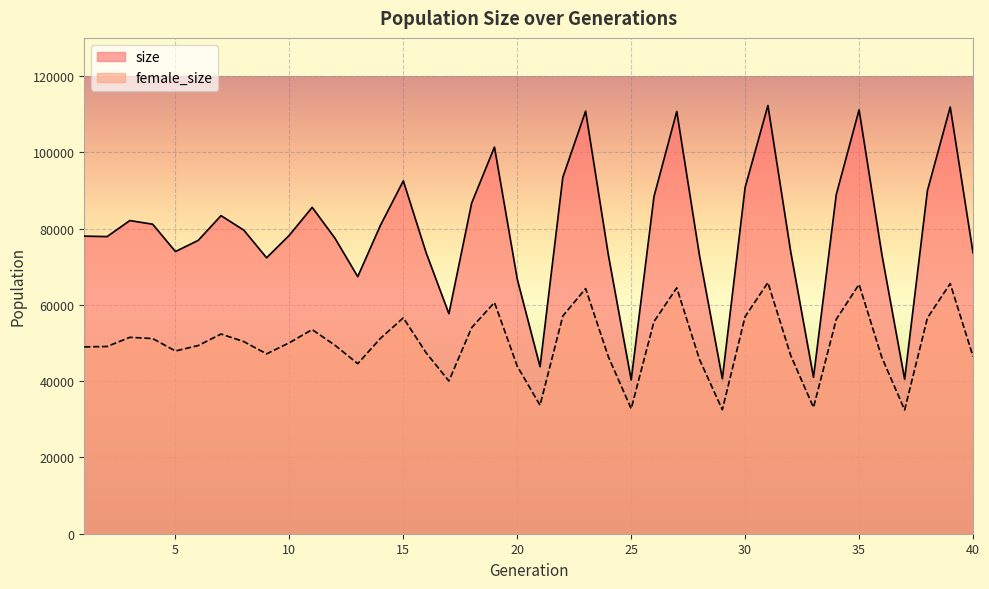

True or false: size and female_size intersect in this chart.

False